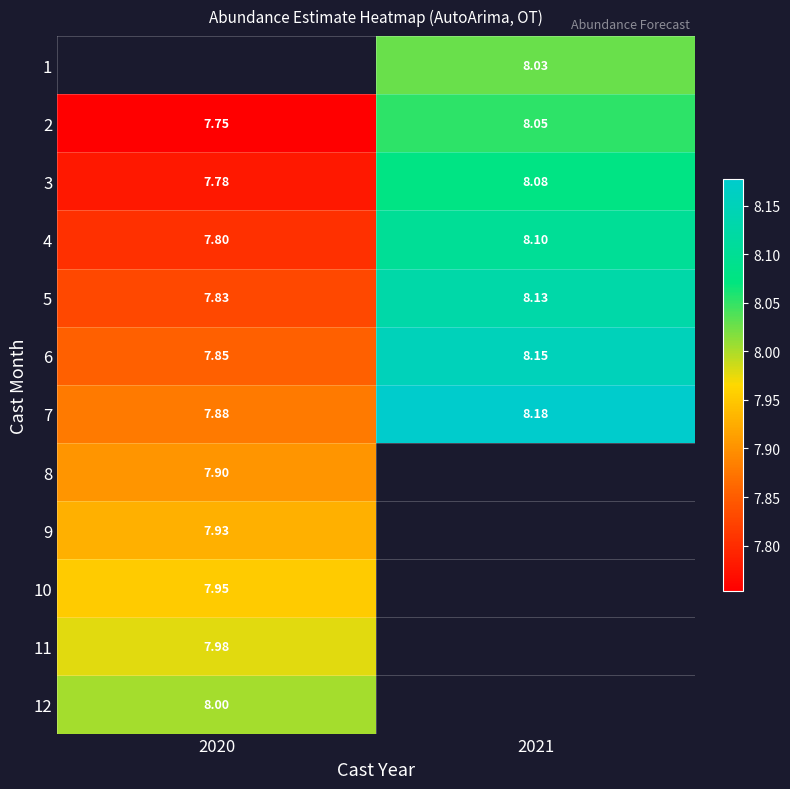

What is the difference between the maximum and minimum values in the 2 series?

0.3